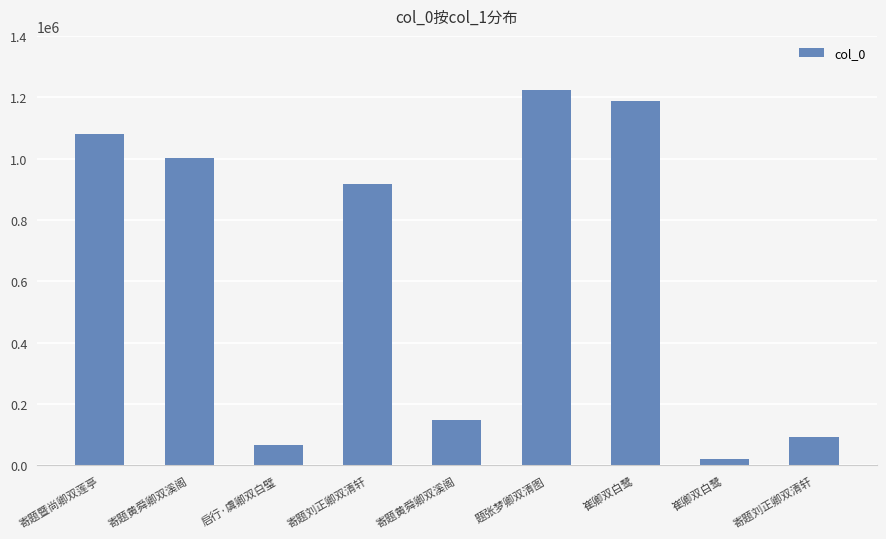

Rank the categories by value from highest to lowest.

题张梦卿双清图, 崔卿双白鹭, 寄题暨尚卿双莲亭, 寄题黄舜卿双溪阁, 寄题刘正卿双清轩, 寄题黄舜卿双溪阁, 寄题刘正卿双清轩, 启行·虞卿双白璧, 崔卿双白鹭